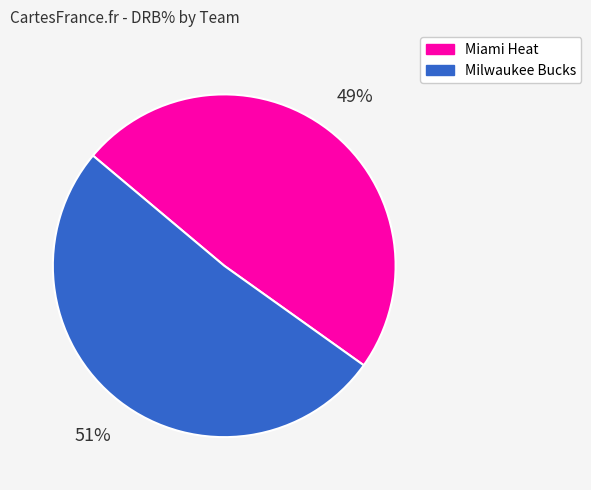

True or false: Milwaukee Bucks accounts for 51% of the total.

True